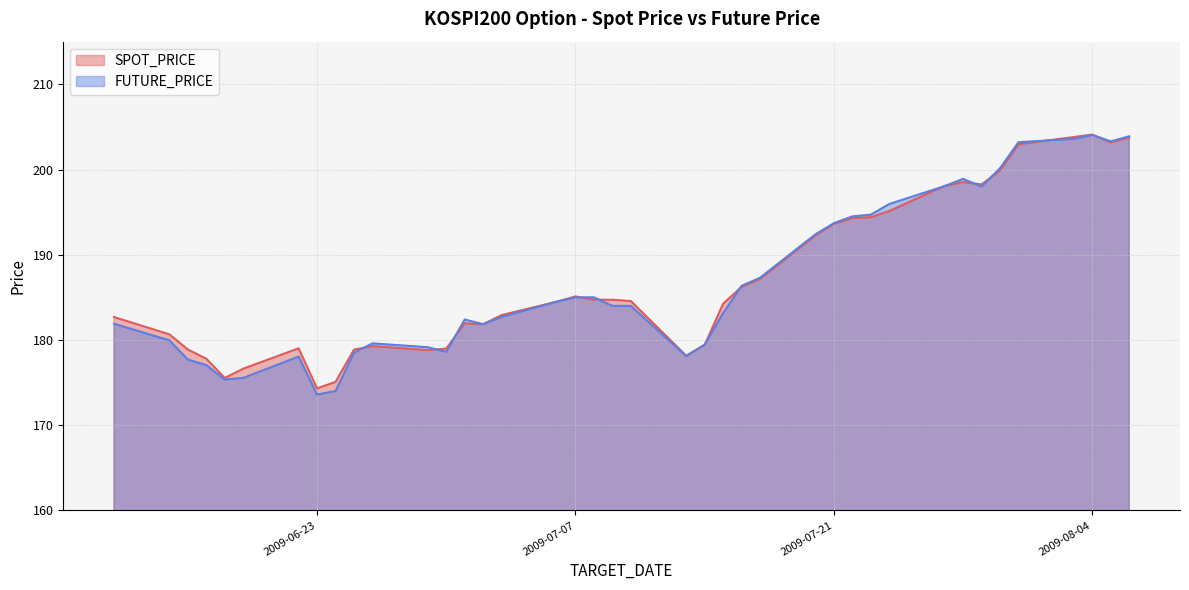

What is the label of the 26th point from the right?

2009-07-02